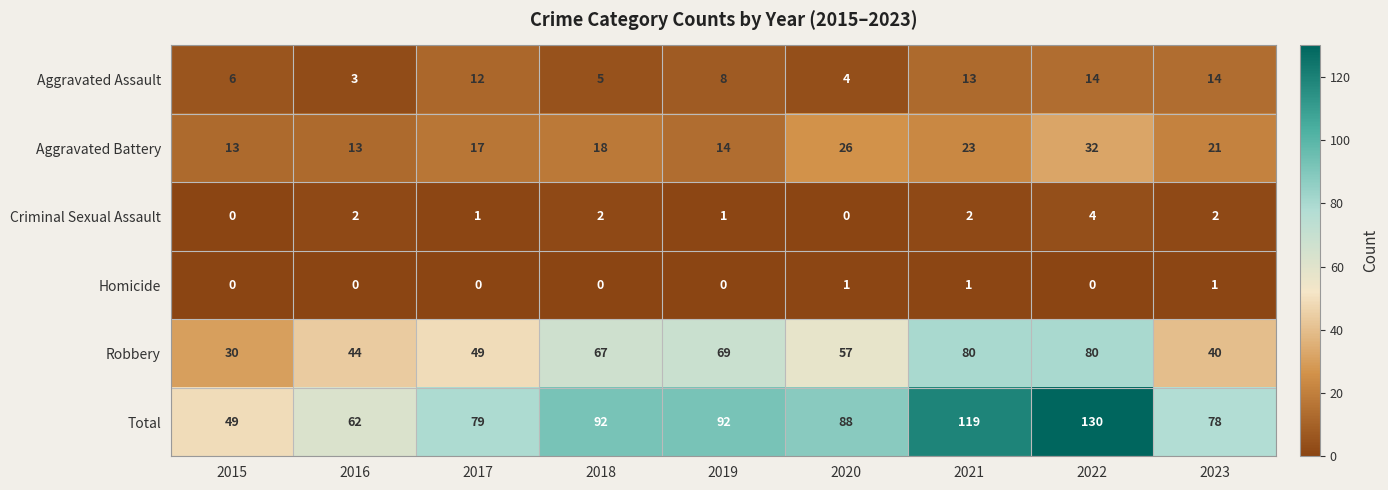

At which category does the chart reach its peak across all series?

2022